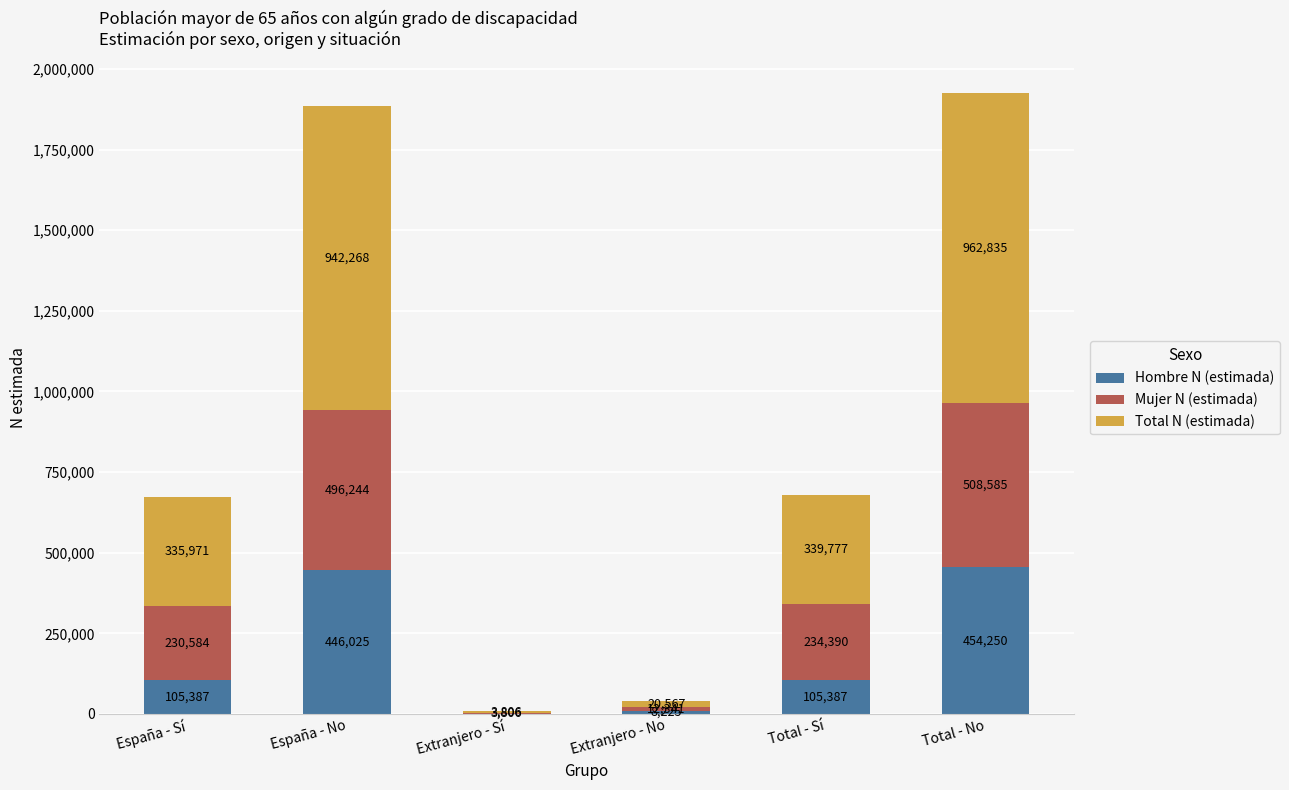

At which label does Hombre N (estimada) reach its peak?

Total - No